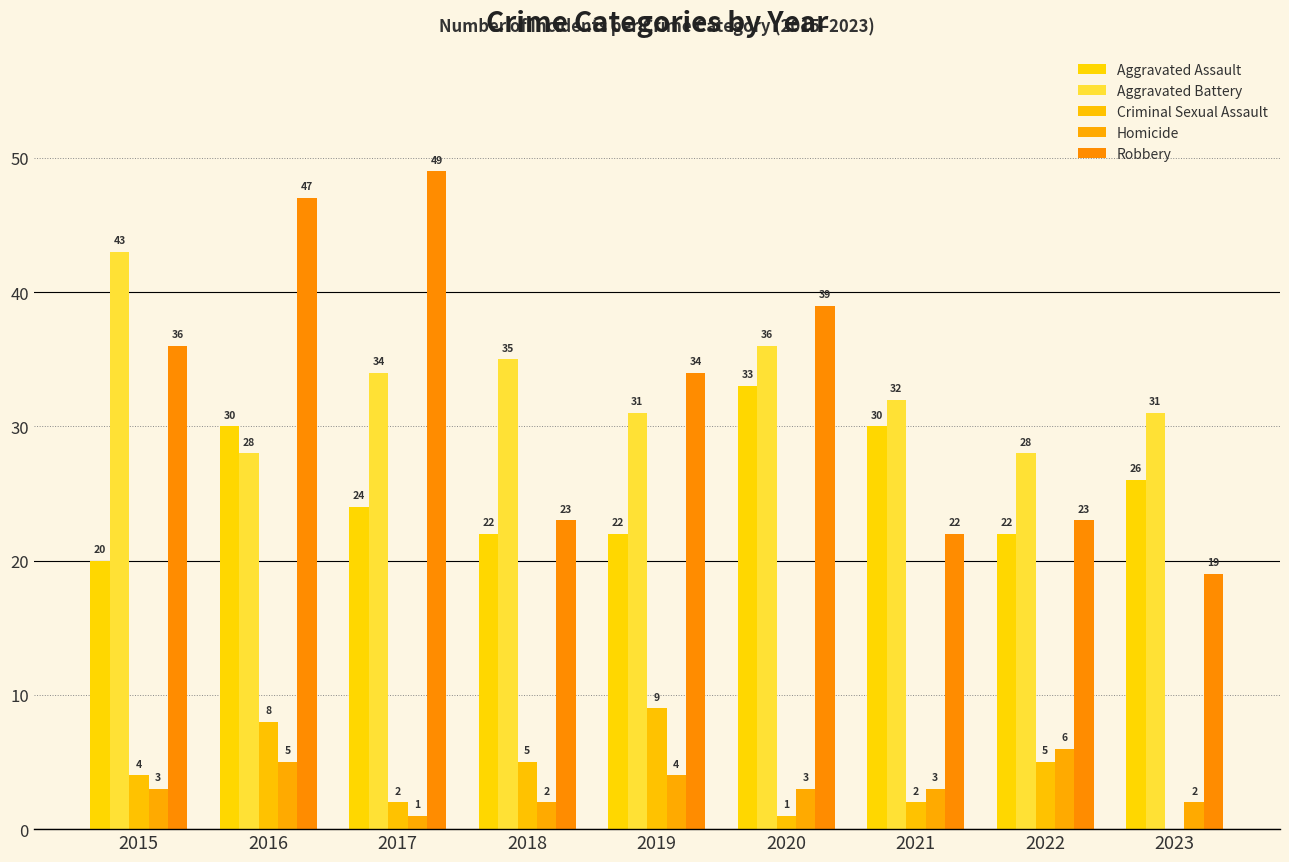

The value of Aggravated Battery at 2019 is 10. True or false?

False